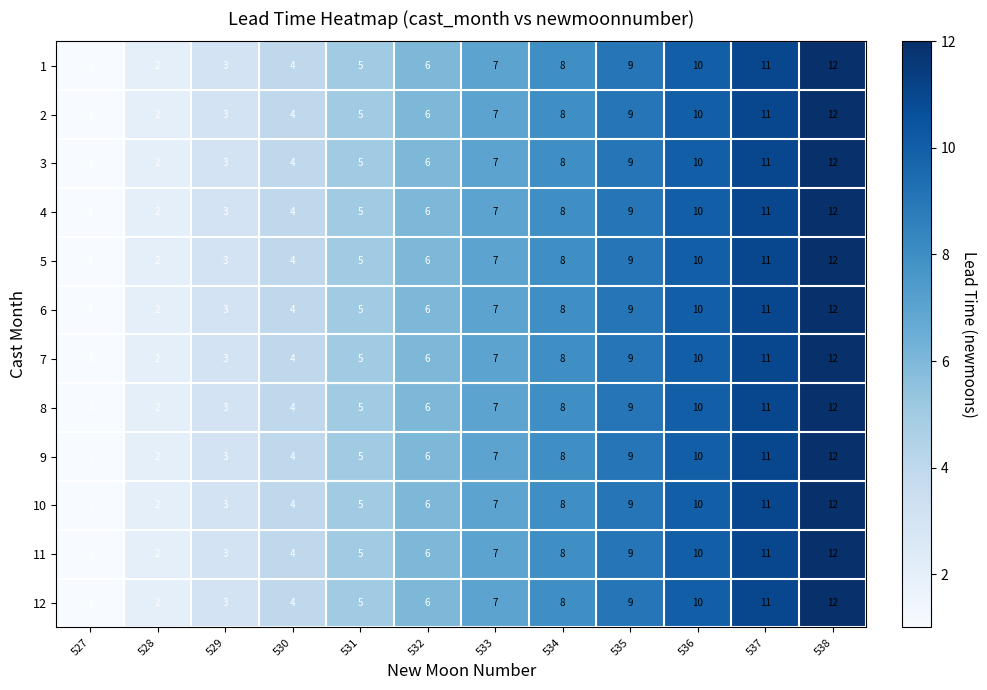

The value of 1 at 531 is 3. True or false?

False